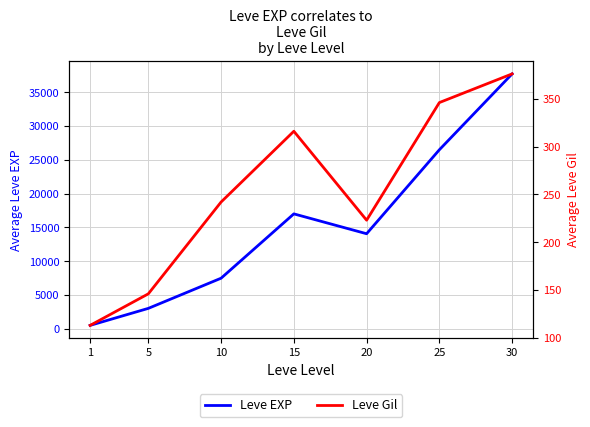

Read the Leve Gil value at 1, to the nearest 50.

100